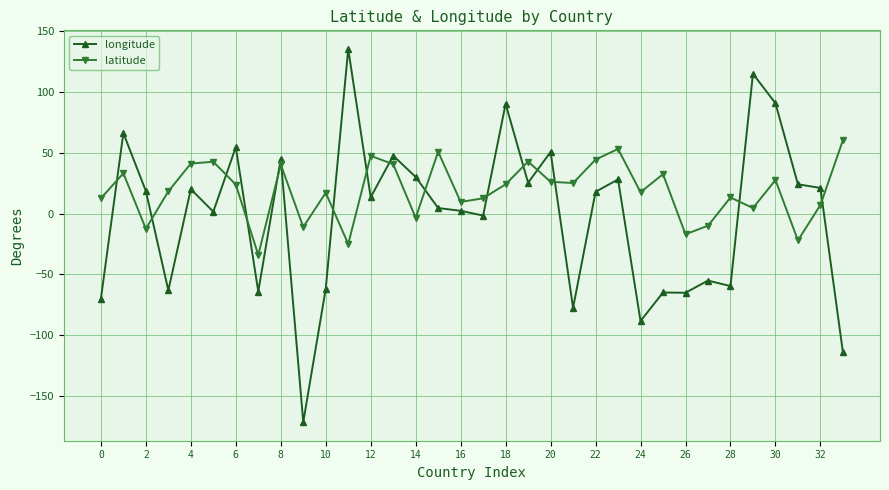

What is the minimum value shown in the chart?

-171.1